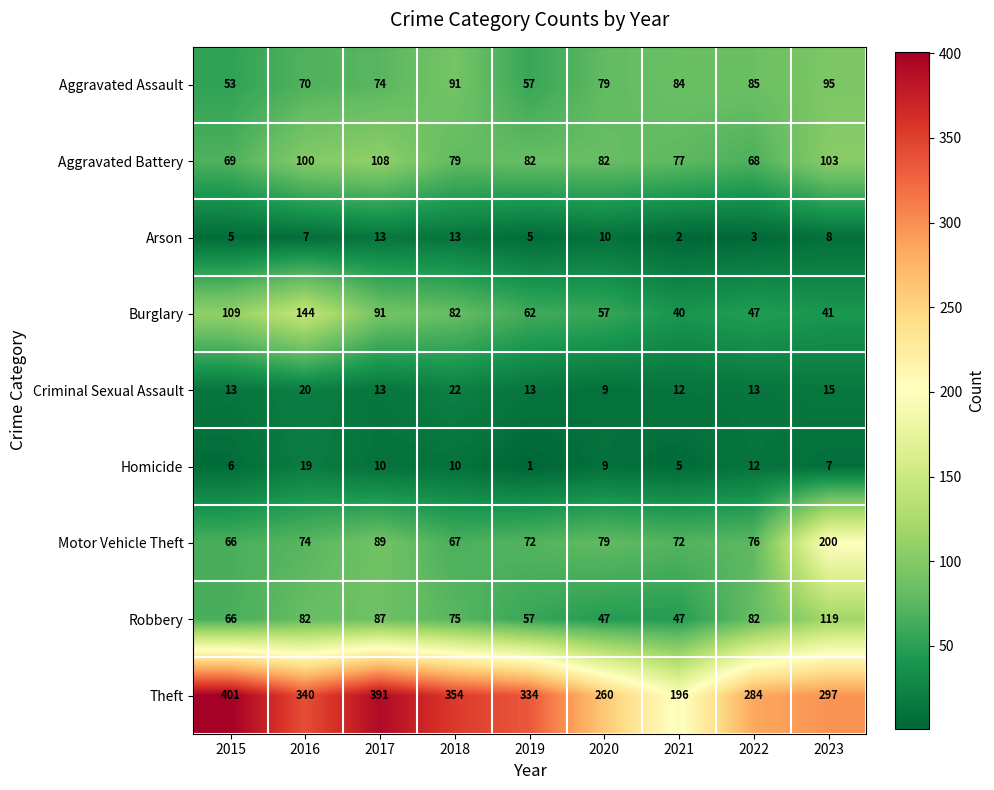

Between 2015 and 2020, which series saw the biggest shift?

Theft